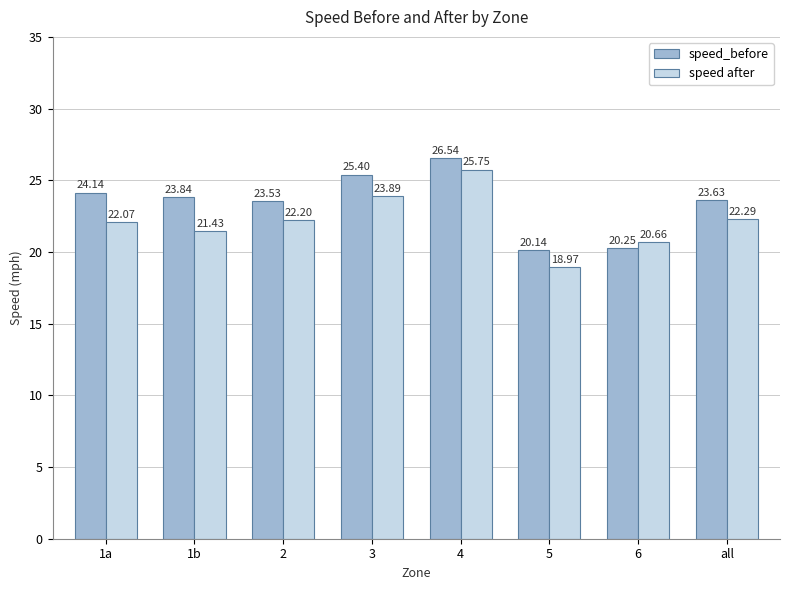

List the labels in order of speed after value, largest first.

4, 3, all, 2, 1a, 1b, 6, 5